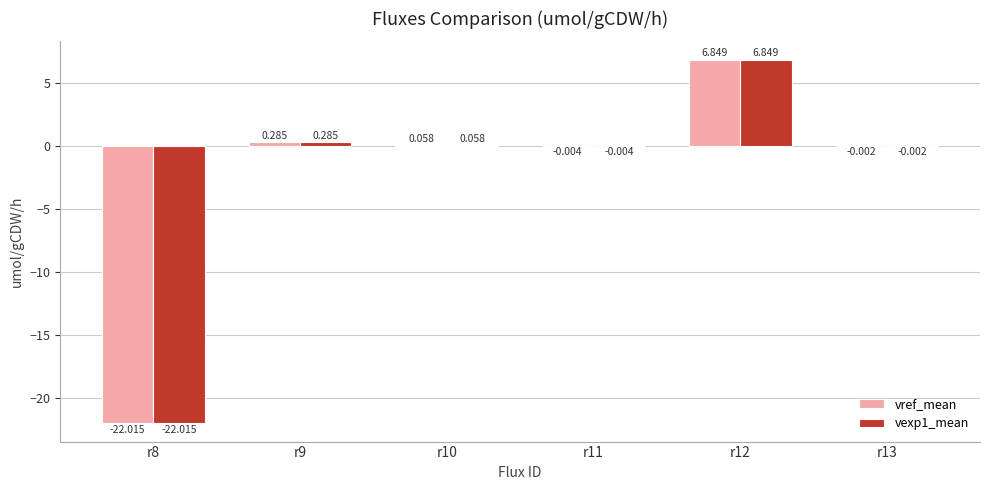

Reading left to right, transcribe all the data shown in this chart.

vref_mean: r8=-22.0	r9=0.3	r10=0.1	r11=-0.0	r12=6.8	r13=-0.0
vexp1_mean: r8=-22.0	r9=0.3	r10=0.1	r11=-0.0	r12=6.8	r13=-0.0